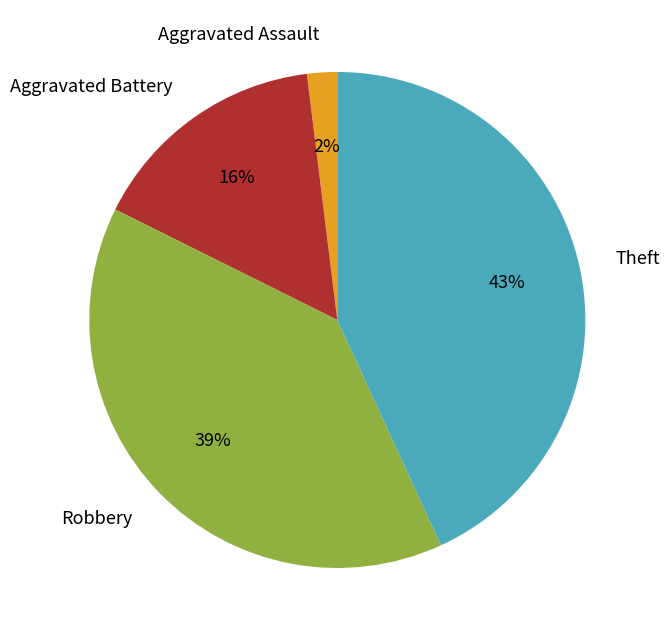

Combined, do Aggravated Assault and Robbery account for over 50%?

No